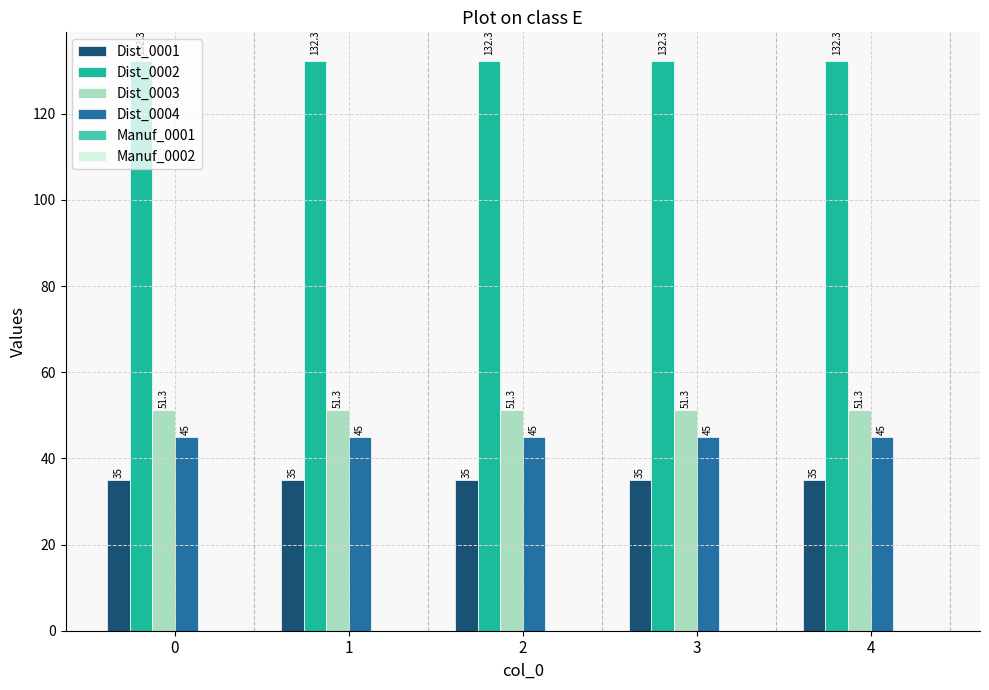

What is the approximate value of Dist_0003 at 1?

51.3